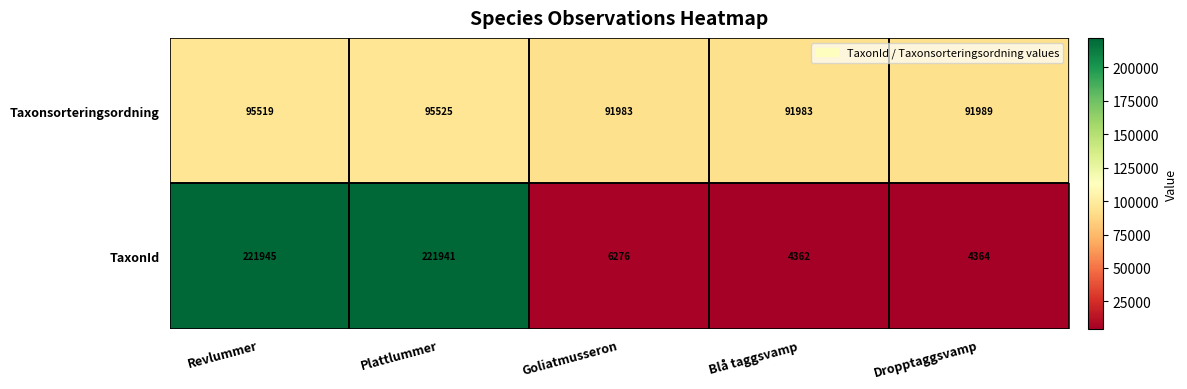

Count the number of categories in the chart.

5